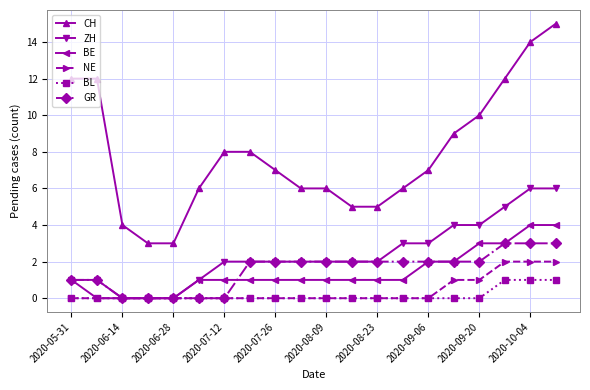

Which series has the largest total across all categories?

CH